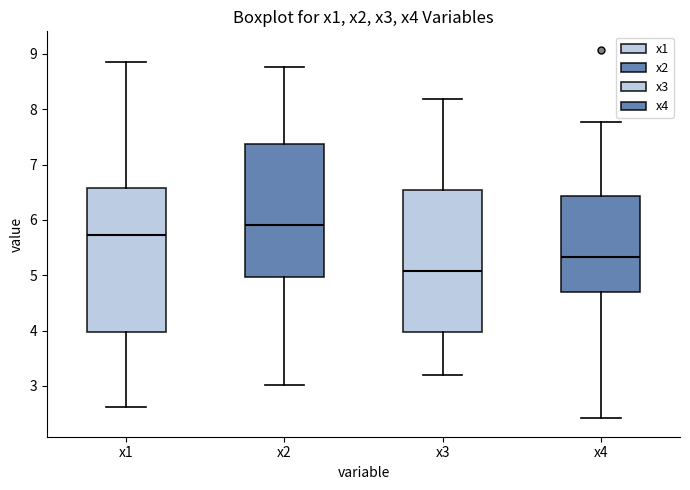

Reading left to right, read every box against the y-axis: the position of its median line, the range the box covers, and the ends of its whiskers. The values are not printed on the chart, so give them approximately, as read against the axis.

x1: median 5.7, box 4.0 to 6.6, whiskers 2.6 to 8.9
x2: median 5.9, box 5.0 to 7.4, whiskers 3.0 to 8.8
x3: median 5.1, box 4.0 to 6.5, whiskers 3.2 to 8.2
x4: median 5.3, box 4.7 to 6.4, whiskers 2.4 to 7.8